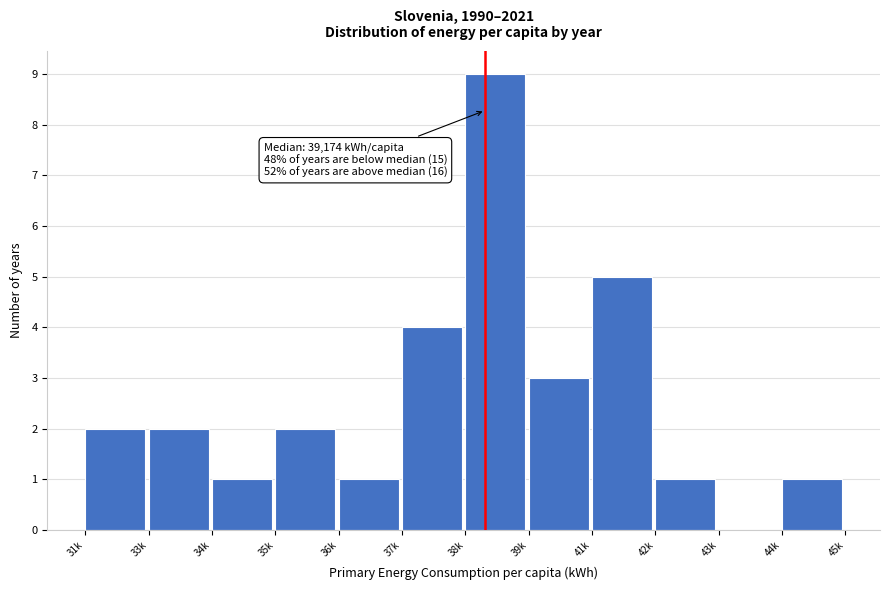

Reading right to left, transcribe all the data shown in this chart.

44k=1	43k=0	42k=1	41k=5	39k=3	38k=9	37k=4	36k=1	35k=2	34k=1	33k=2	31k=2